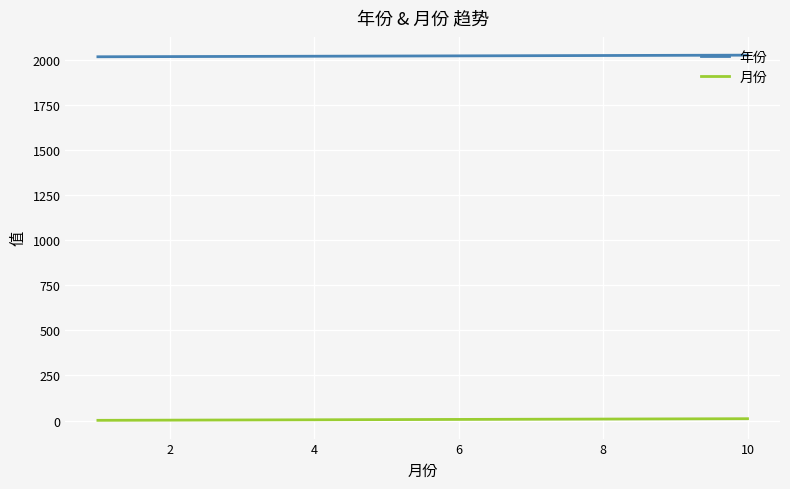

What is the maximum value shown in the chart?

2028